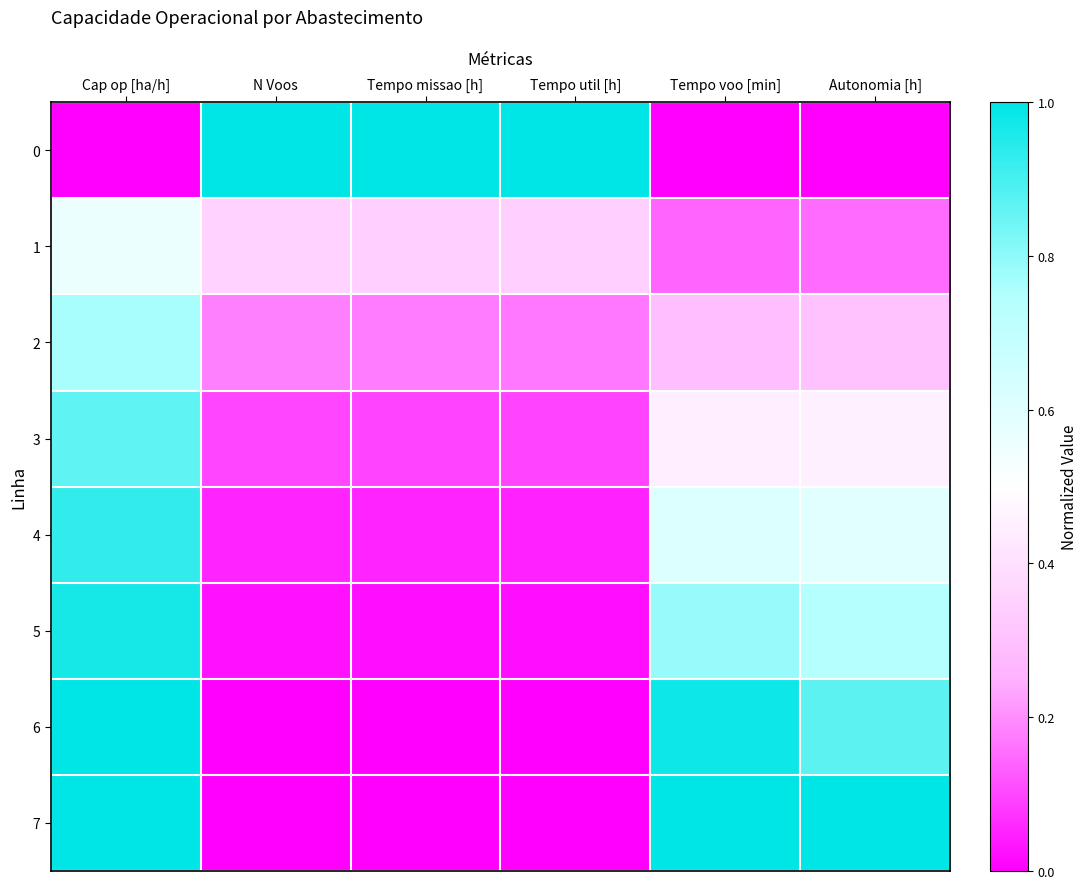

Reading left to right, list all the values displayed in this chart.

0: Cap op [ha/h]=0.0	N Voos=1.0	Tempo missao [h]=1.0	Tempo util [h]=1.0	Tempo voo [min]=0.0	Autonomia [h]=0.0
1: Cap op [ha/h]=0.6	N Voos=0.4	Tempo missao [h]=0.3	Tempo util [h]=0.3	Tempo voo [min]=0.1	Autonomia [h]=0.2
2: Cap op [ha/h]=0.8	N Voos=0.2	Tempo missao [h]=0.2	Tempo util [h]=0.2	Tempo voo [min]=0.3	Autonomia [h]=0.3
3: Cap op [ha/h]=0.9	N Voos=0.1	Tempo missao [h]=0.1	Tempo util [h]=0.1	Tempo voo [min]=0.4	Autonomia [h]=0.5
4: Cap op [ha/h]=0.9	N Voos=0.1	Tempo missao [h]=0.1	Tempo util [h]=0.0	Tempo voo [min]=0.6	Autonomia [h]=0.6
5: Cap op [ha/h]=1.0	N Voos=0.0	Tempo missao [h]=0.0	Tempo util [h]=0.0	Tempo voo [min]=0.8	Autonomia [h]=0.7
6: Cap op [ha/h]=1.0	N Voos=0.0	Tempo missao [h]=0.0	Tempo util [h]=0.0	Tempo voo [min]=1.0	Autonomia [h]=0.9
7: Cap op [ha/h]=1.0	N Voos=0.0	Tempo missao [h]=0.0	Tempo util [h]=0.0	Tempo voo [min]=1.0	Autonomia [h]=1.0